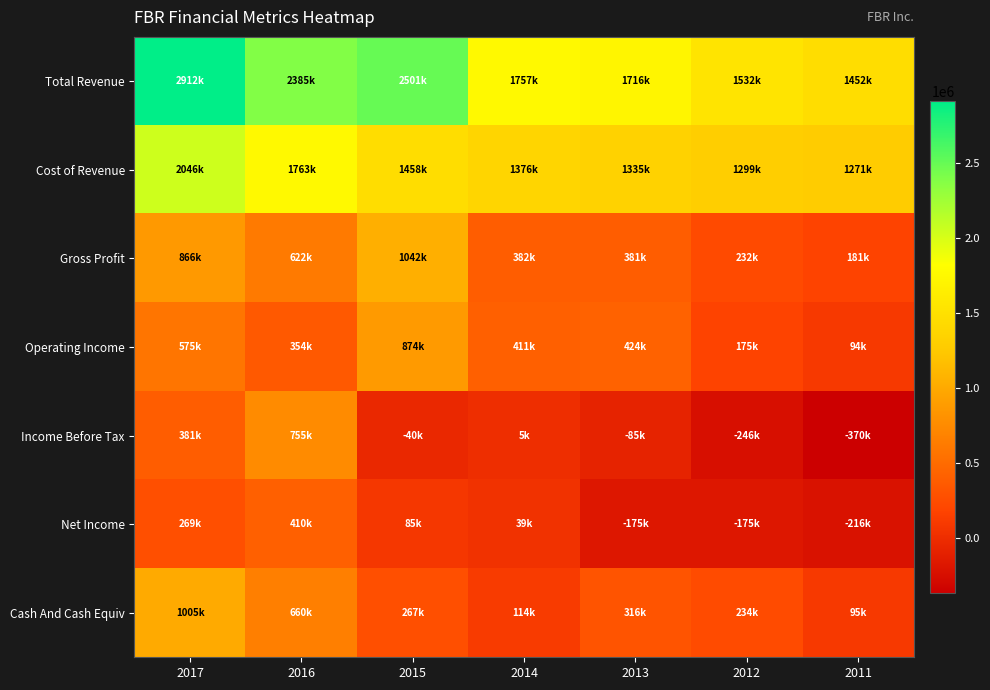

What is the total value across all series at 2012?

3052700